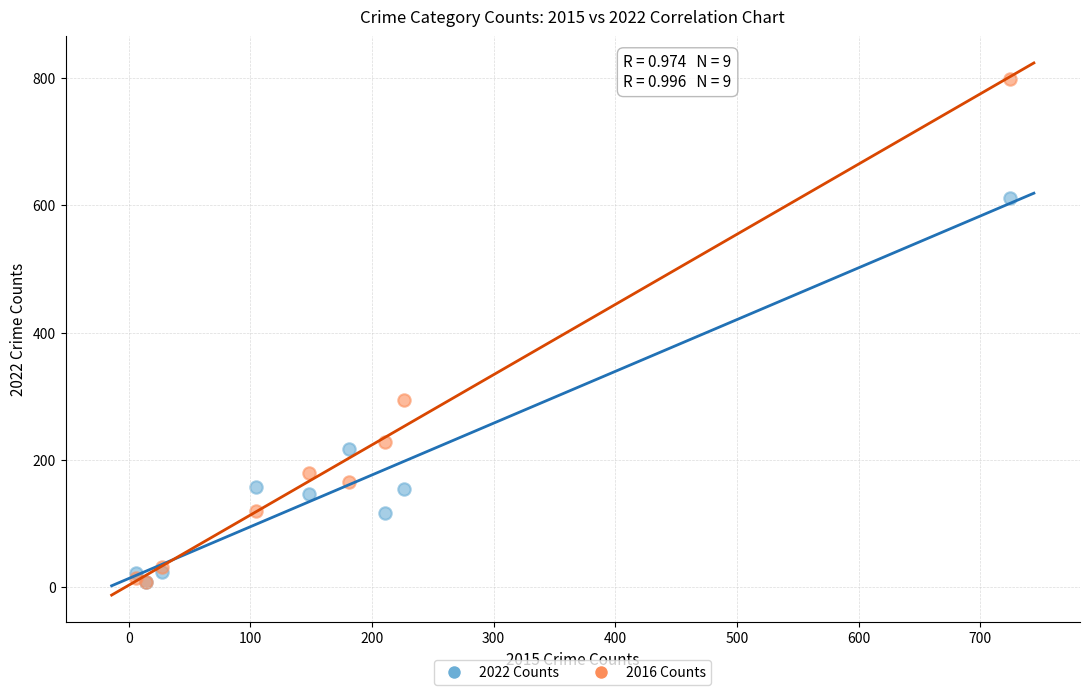

Which series reaches the maximum Y coordinate?

2016 Counts